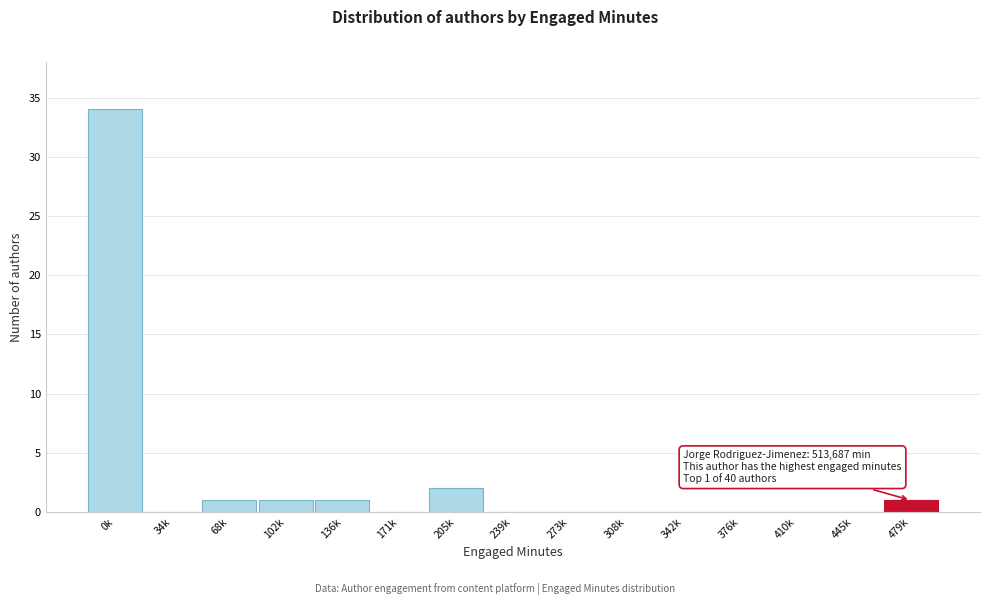

Reading left to right, what are all the values shown in this chart?

0k=34	34k=0	68k=1	102k=1	136k=1	171k=0	205k=2	239k=0	273k=0	308k=0	342k=0	376k=0	410k=0	445k=0	479k=1